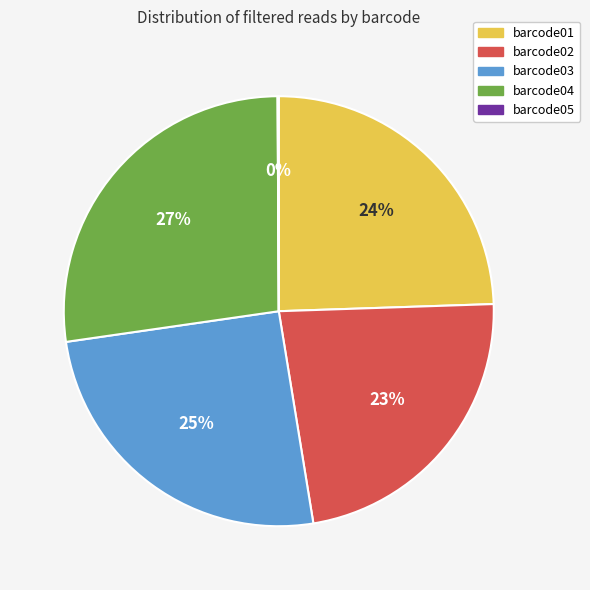

Is barcode01 the majority of the pie?

No